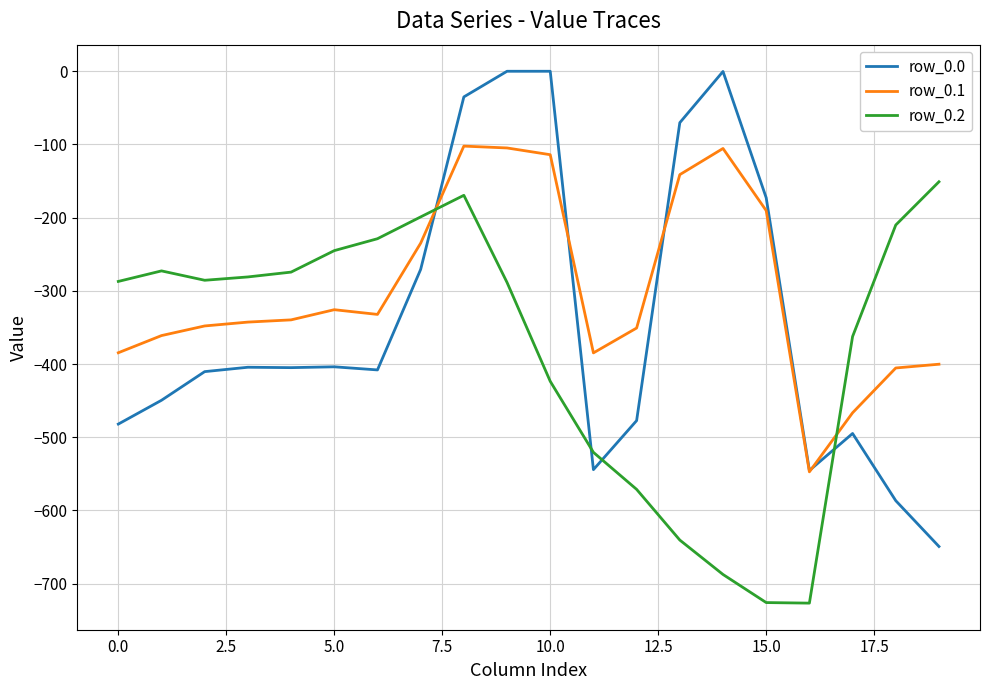

What is the smallest value displayed?

-726.6